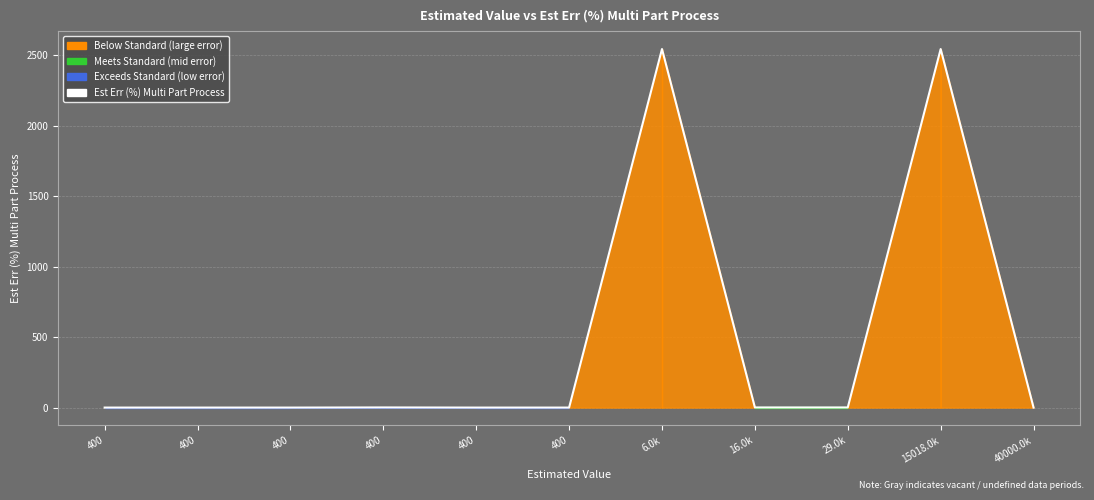

True or false: the data shows 0.0 at 400.

True